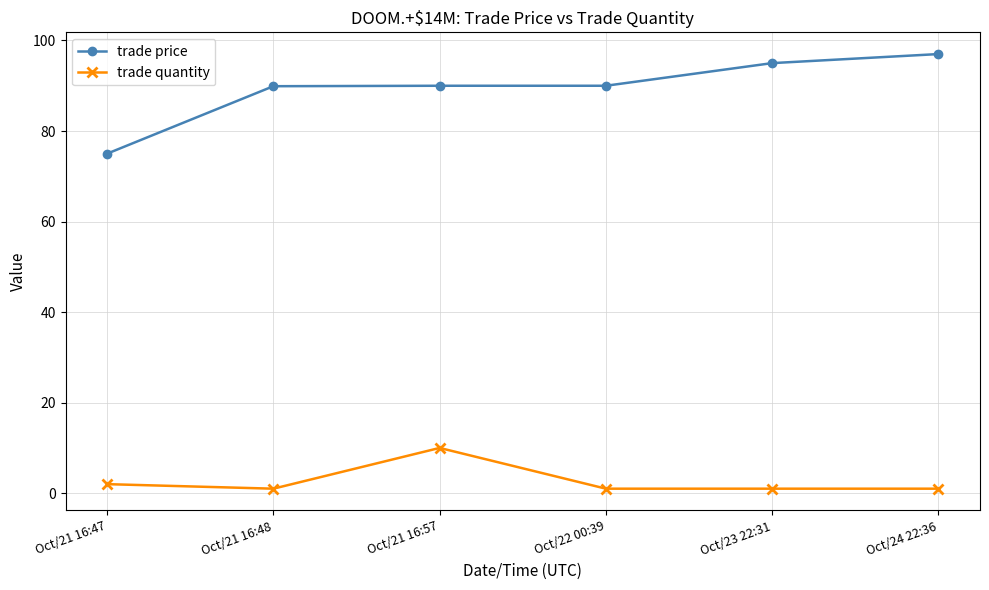

True or false: trade price and trade quantity cross at least once.

False